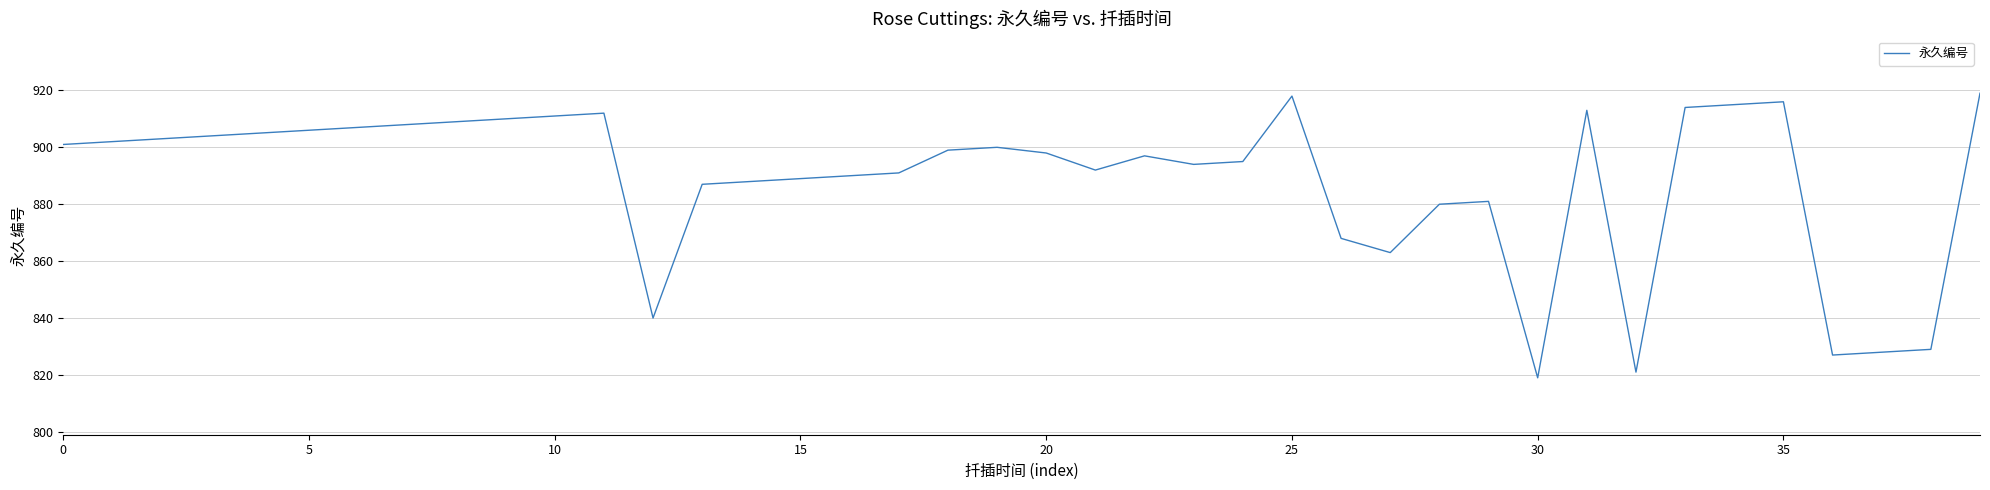

What is the minimum value shown in the chart?

819